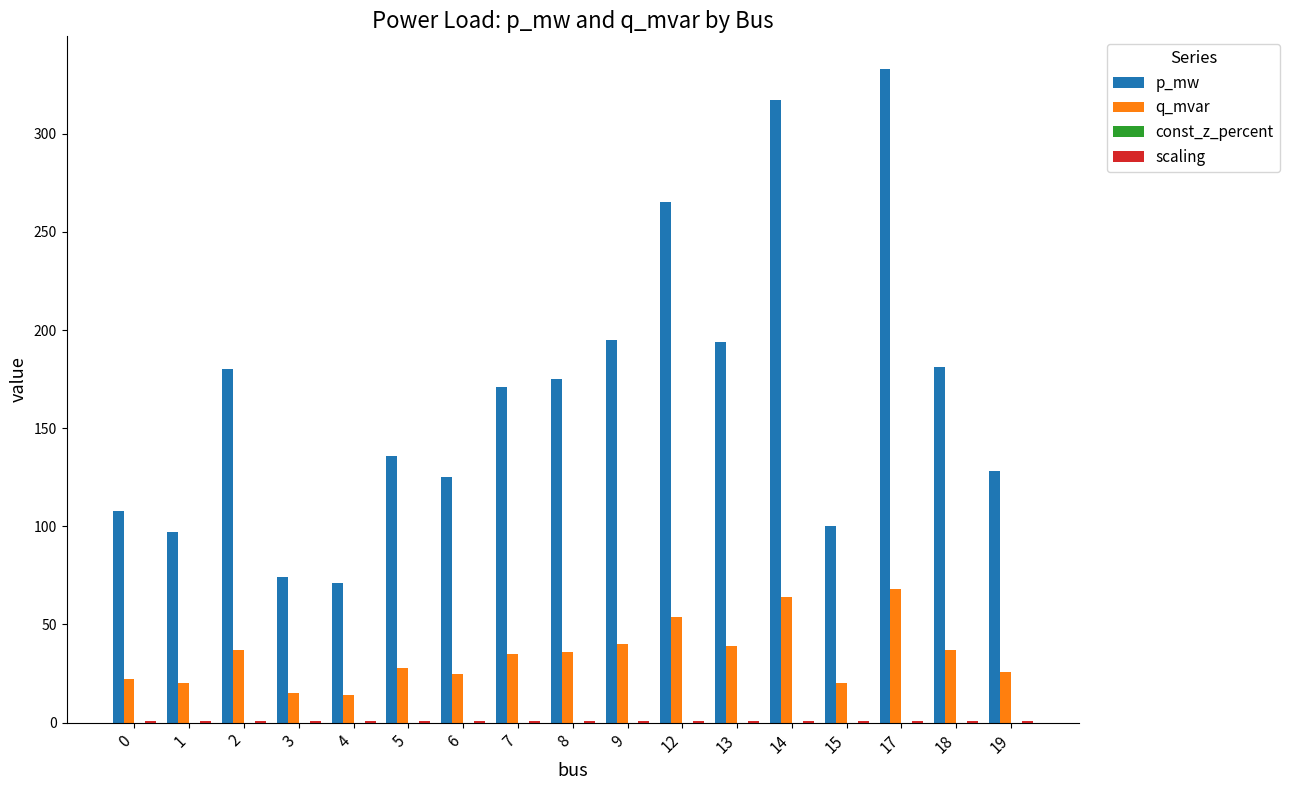

At which label does p_mw first exceed 171?

2